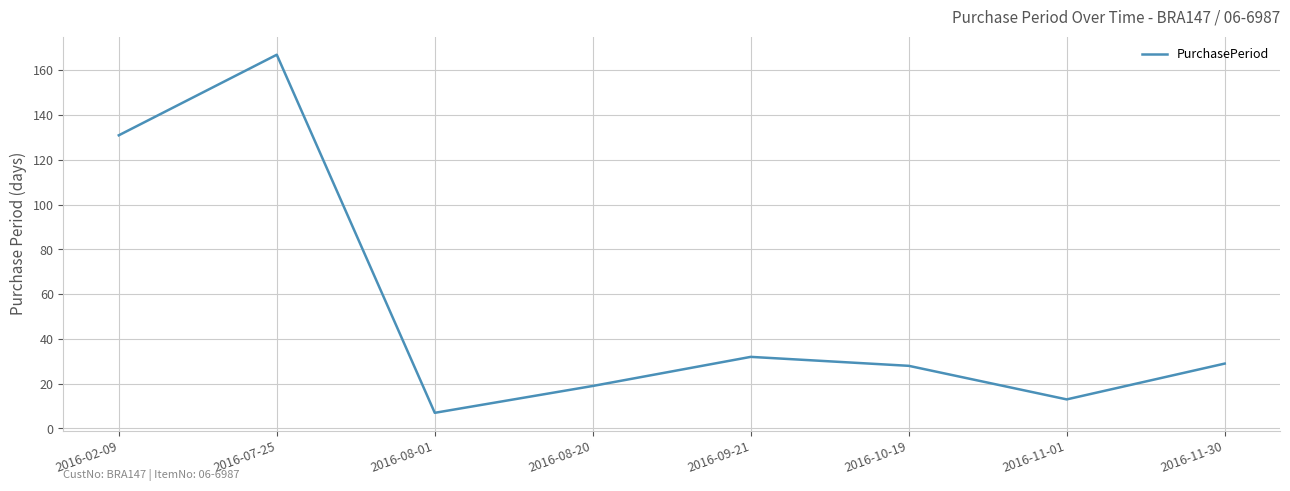

What is the sum of all values?

426